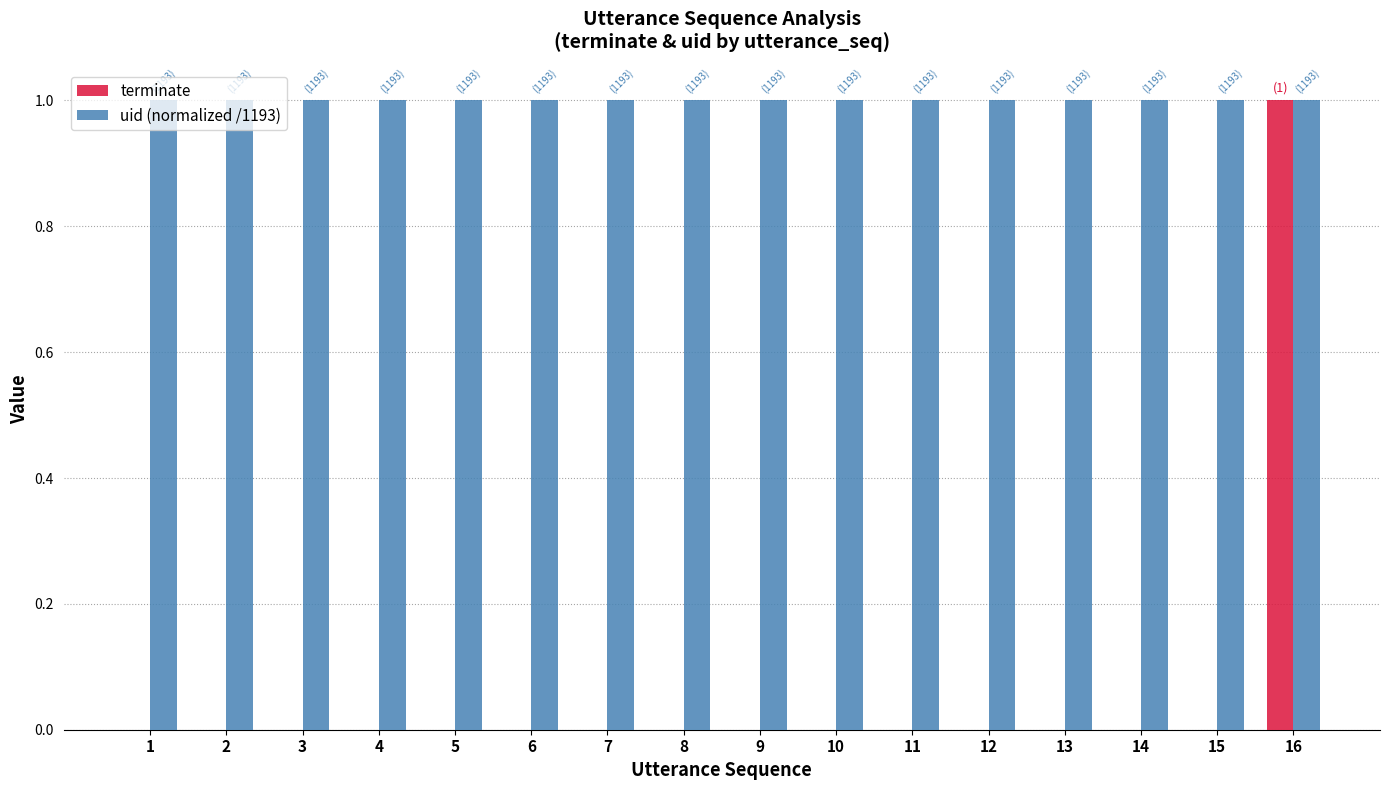

True or false: uid (normalized /1193) has a value of 2 at 3.

False